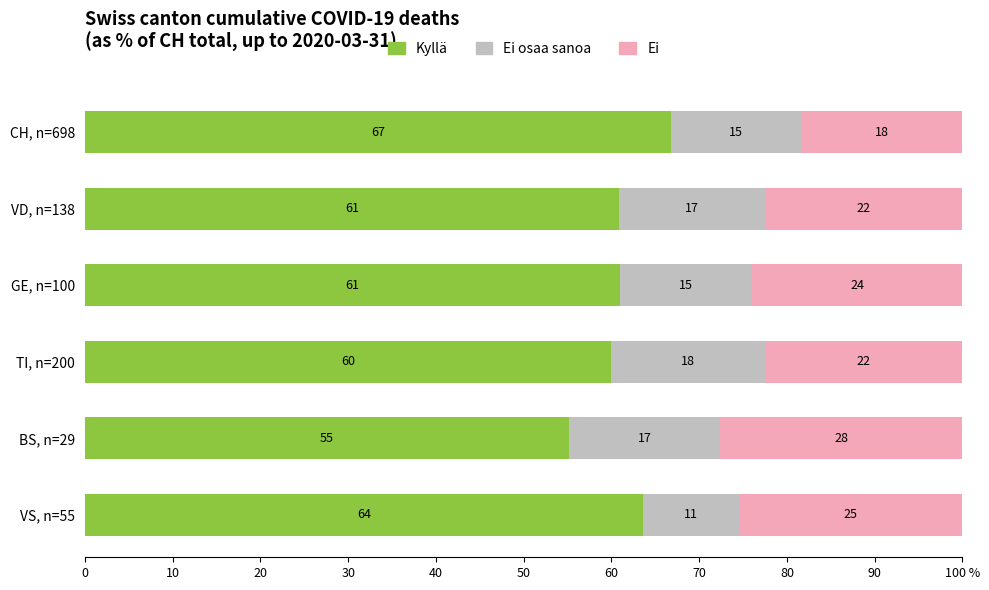

What are all the series names shown in the legend?

Kyllä, Ei osaa sanoa, Ei